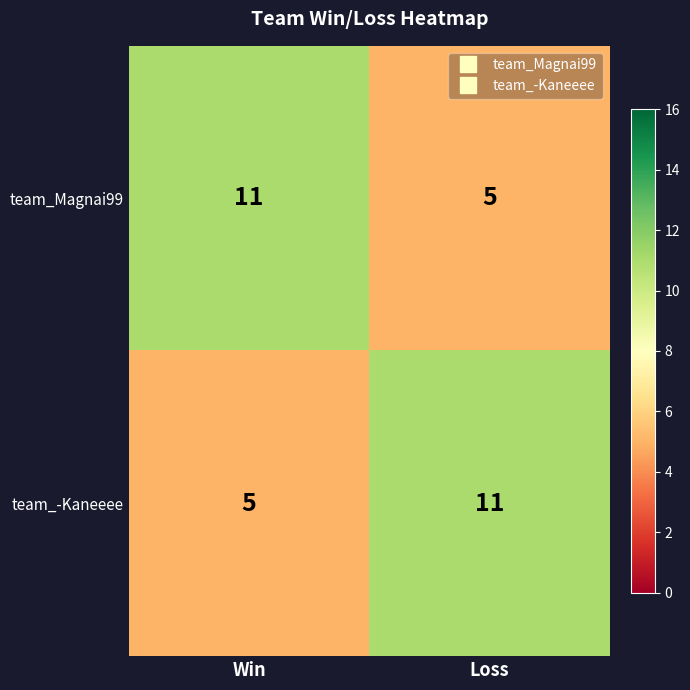

What is the maximum value for team_Magnai99?

11